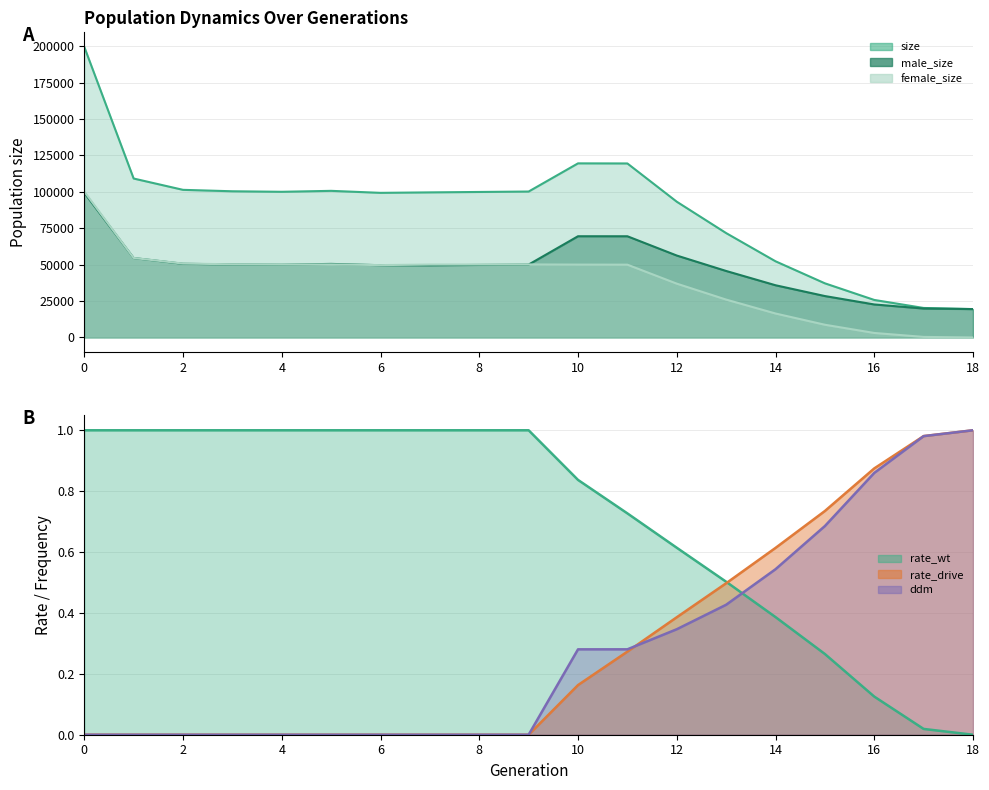

Does the chart display data point markers on the line(s)?

No